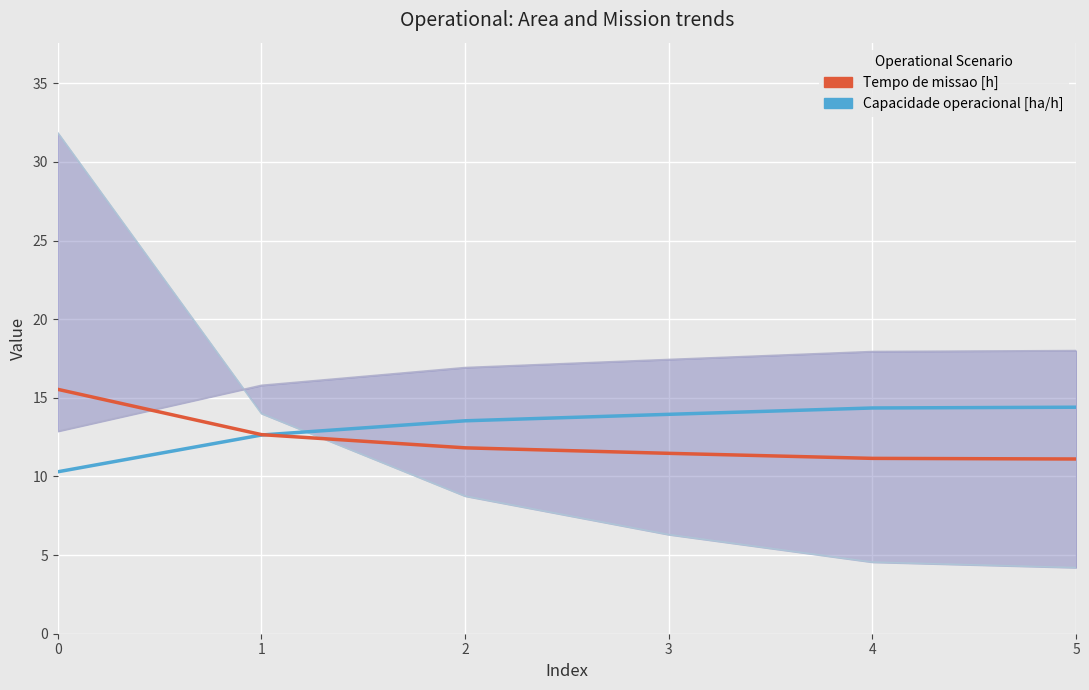

Reading left to right, list all the values displayed in this chart.

Tempo de missao [h]: 15.5	12.7	11.8	11.5	11.2	11.1
Capacidade operacional [ha/h]: 10.3	12.6	13.5	14.0	14.4	14.4